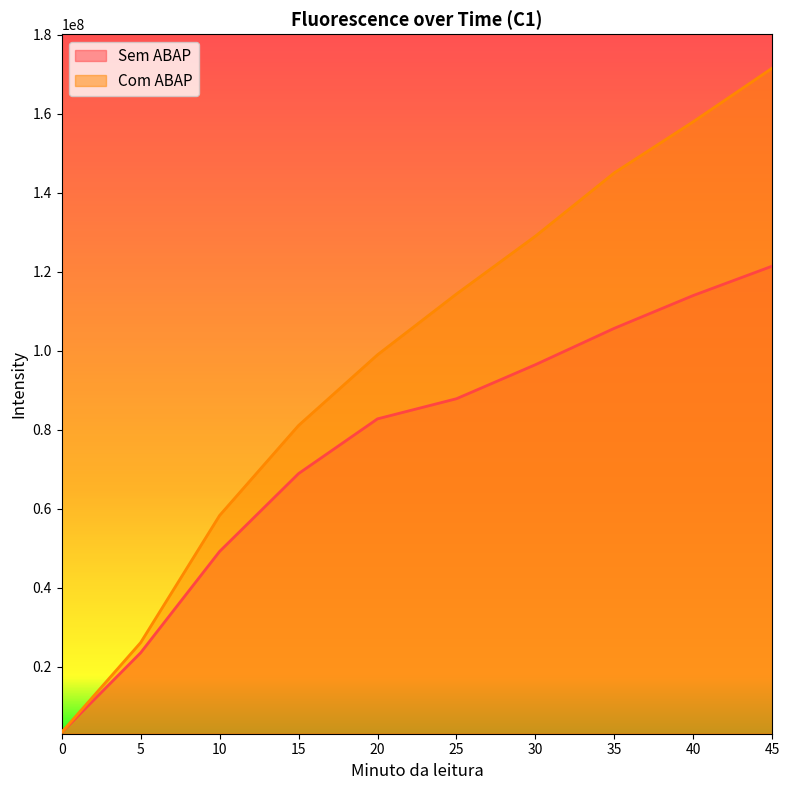

What is the value of the Com ABAP point at the 8th from the left?

145101064.3